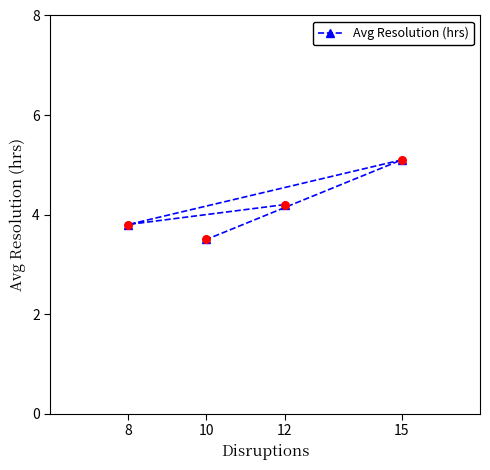

Between 8 and 12, which is larger?

12